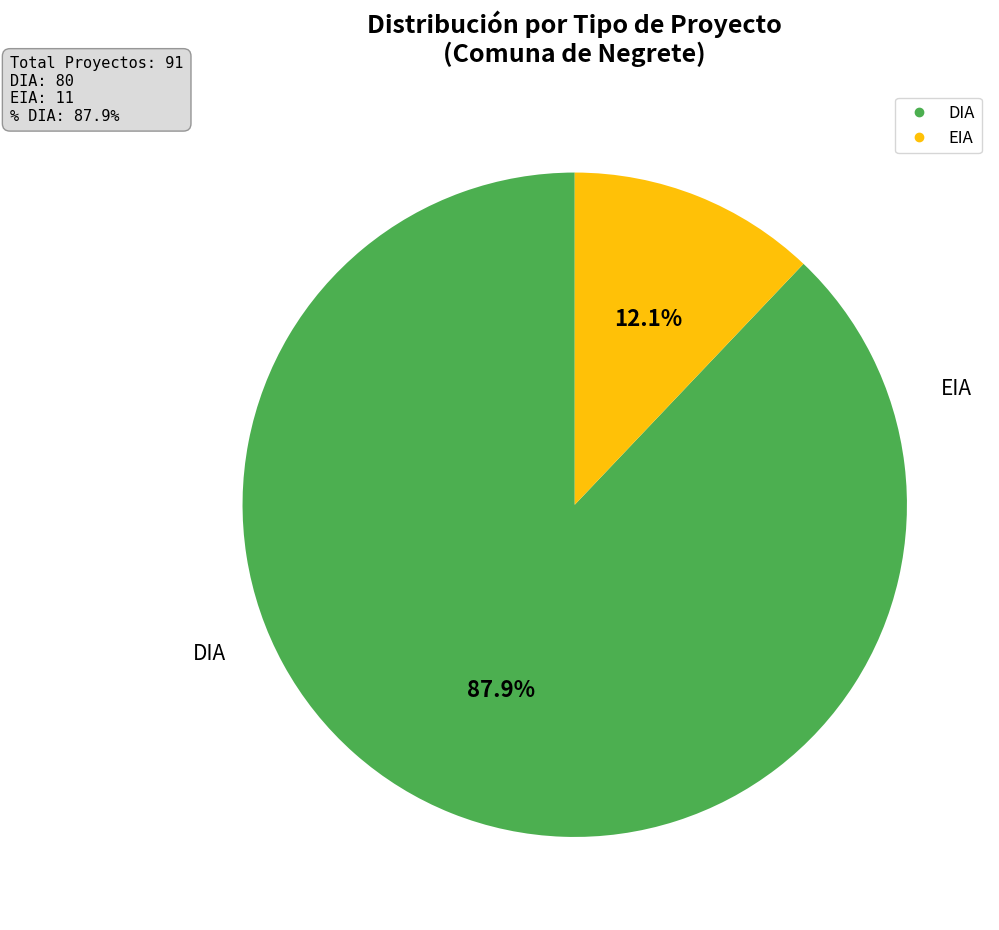

Between EIA and DIA, which is larger?

DIA